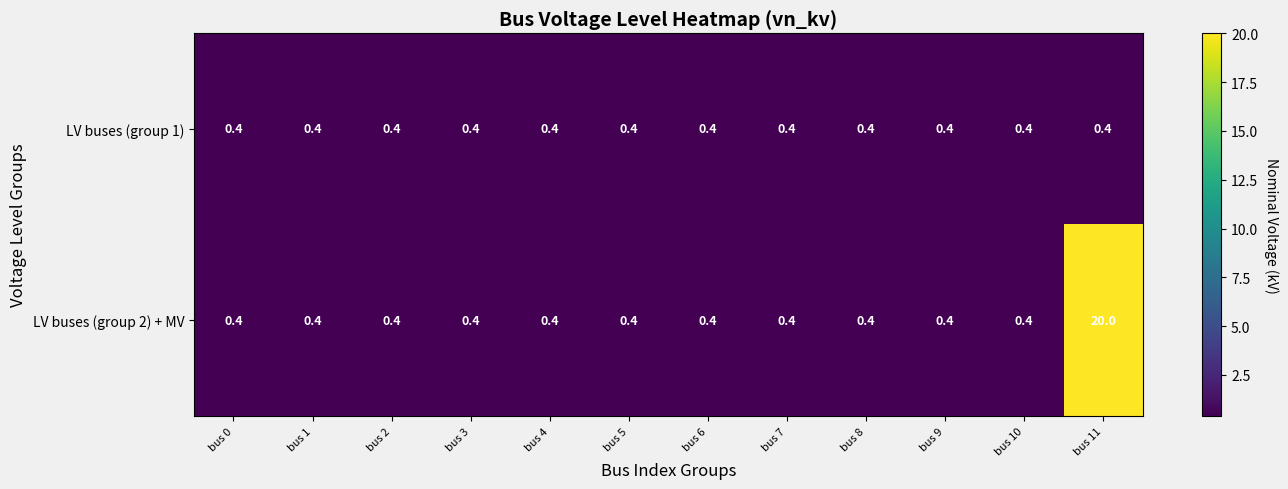

Which series has the widest spread of values?

LV buses (group 2) + MV